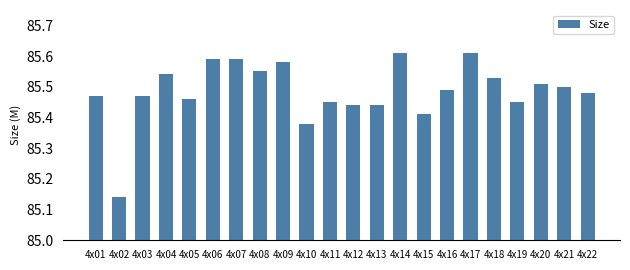

Approximately how many times larger is the value at 4x02 compared to 4x17?

1.0